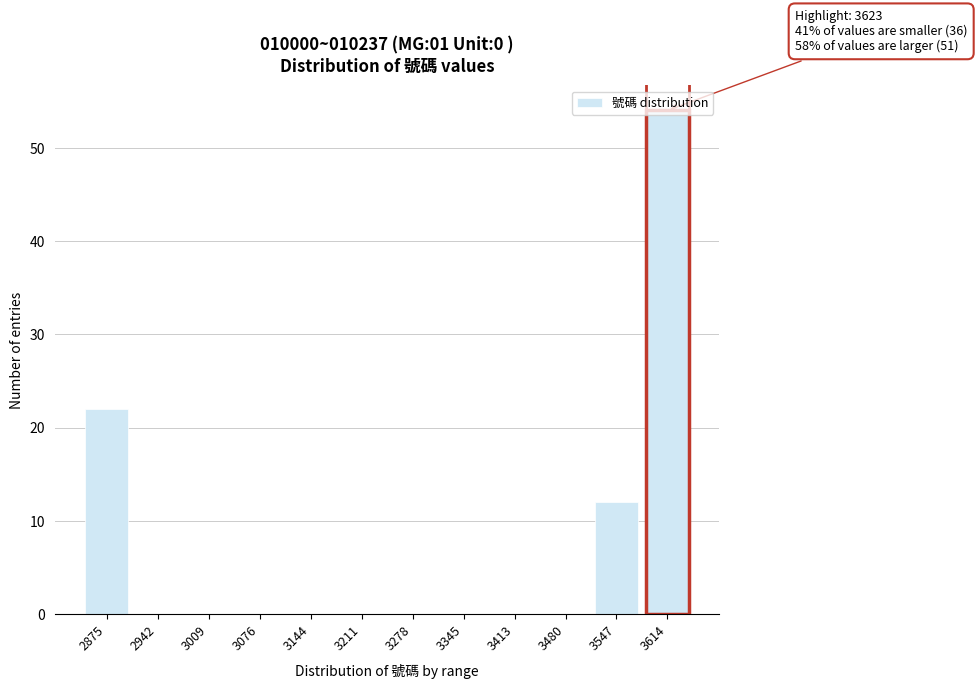

Is it true that the value at 3009 is 19?

False